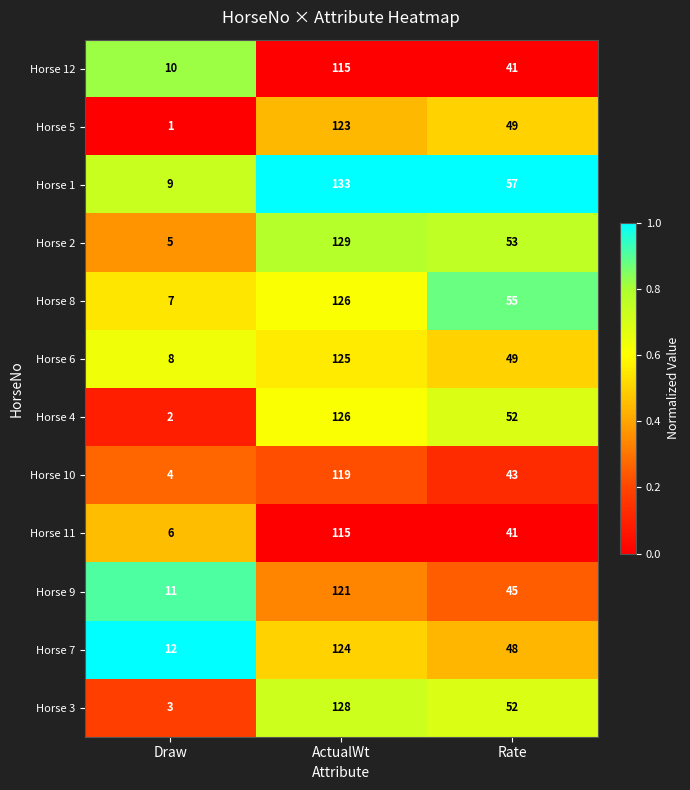

Which label corresponds to the largest value in the chart?

ActualWt